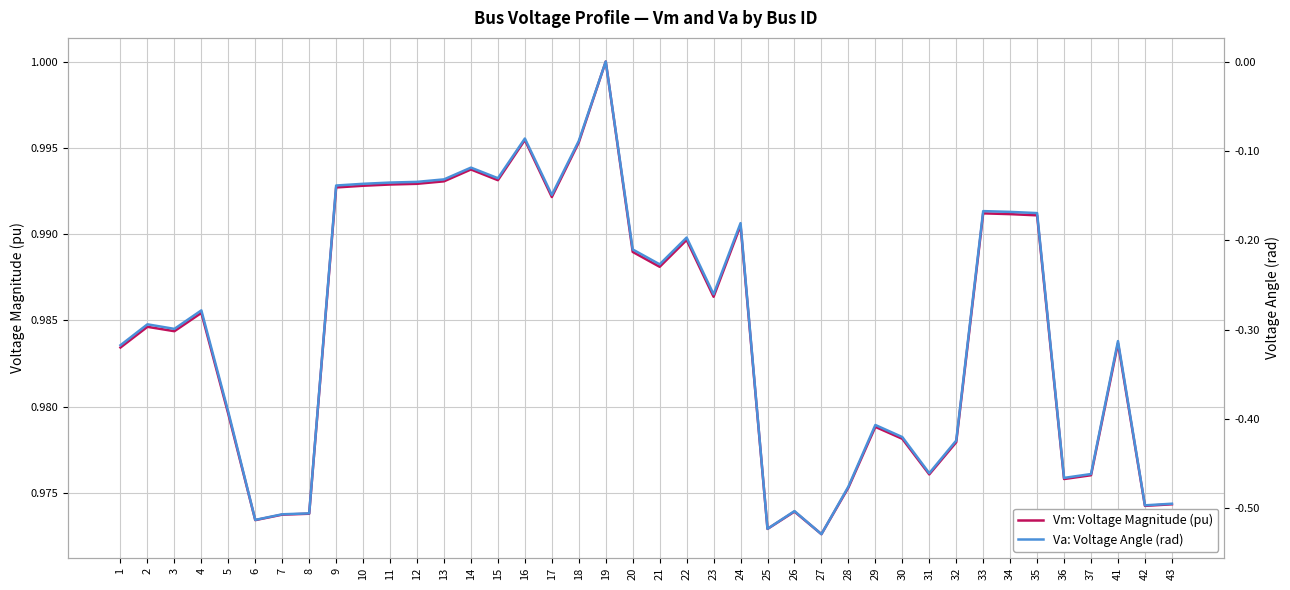

Reading left to right, list all the values displayed in this chart.

Vm: Voltage Magnitude (pu): 1.0	1.0	1.0	1.0	1.0	1.0	1.0	1.0	1.0	1.0	1.0	1.0	1.0	1.0	1.0	1.0	1.0	1.0	1.0	1.0	1.0	1.0	1.0	1.0	1.0	1.0	1.0	1.0	1.0	1.0	1.0	1.0	1.0	1.0	1.0	1.0	1.0	1.0	1.0	1.0
Va: Voltage Angle (rad): -0.3	-0.3	-0.3	-0.3	-0.4	-0.5	-0.5	-0.5	-0.1	-0.1	-0.1	-0.1	-0.1	-0.1	-0.1	-0.1	-0.1	-0.1	0.0	-0.2	-0.2	-0.2	-0.3	-0.2	-0.5	-0.5	-0.5	-0.5	-0.4	-0.4	-0.5	-0.4	-0.2	-0.2	-0.2	-0.5	-0.5	-0.3	-0.5	-0.5